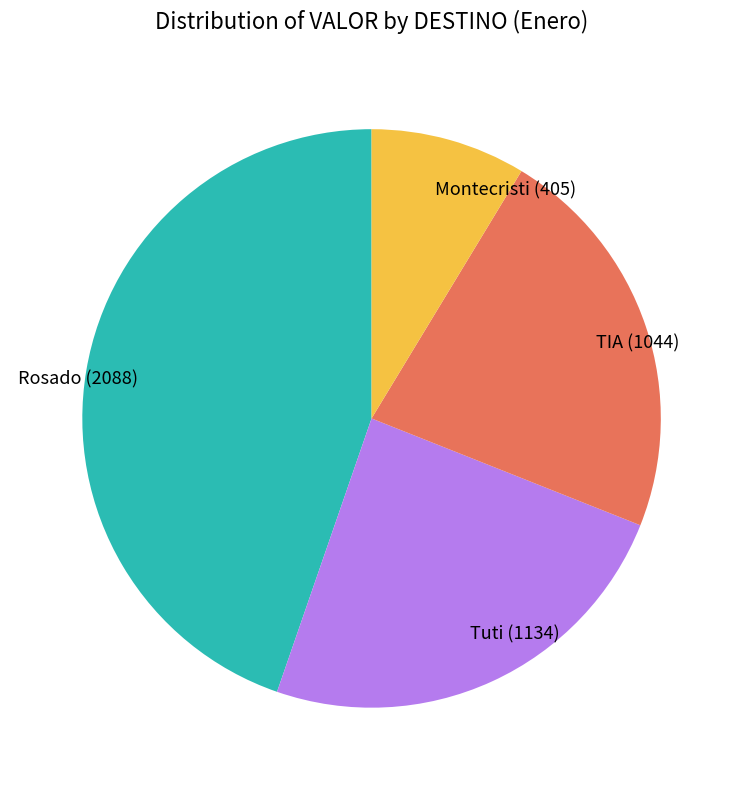

Is the sum of Rosado and Montecristi greater than half?

Yes